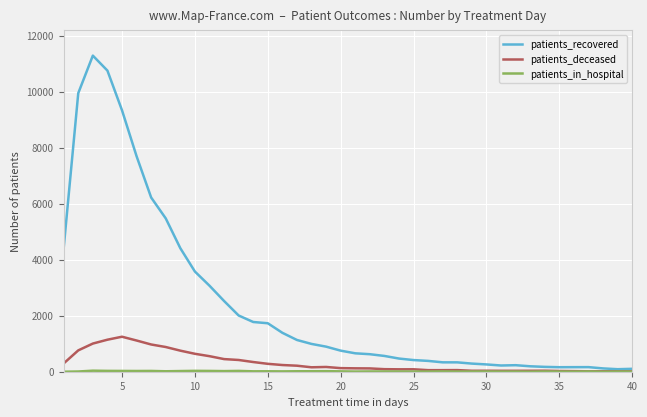

Which series has the largest total across all categories?

patients_recovered